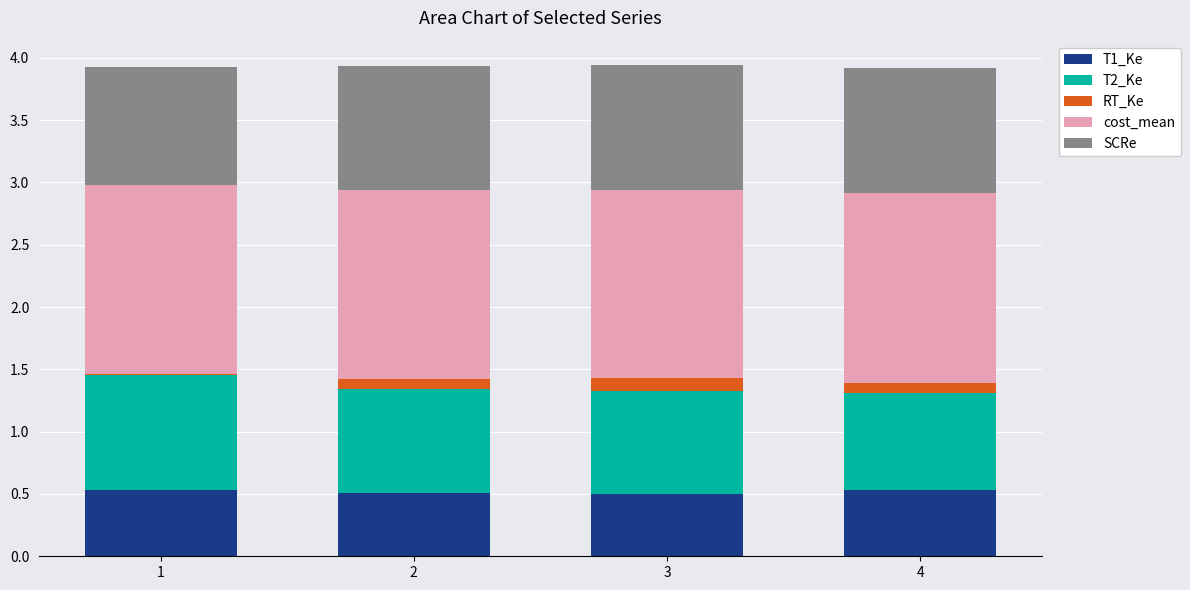

Is it true that T1_Ke equals 0.5 at 1?

True